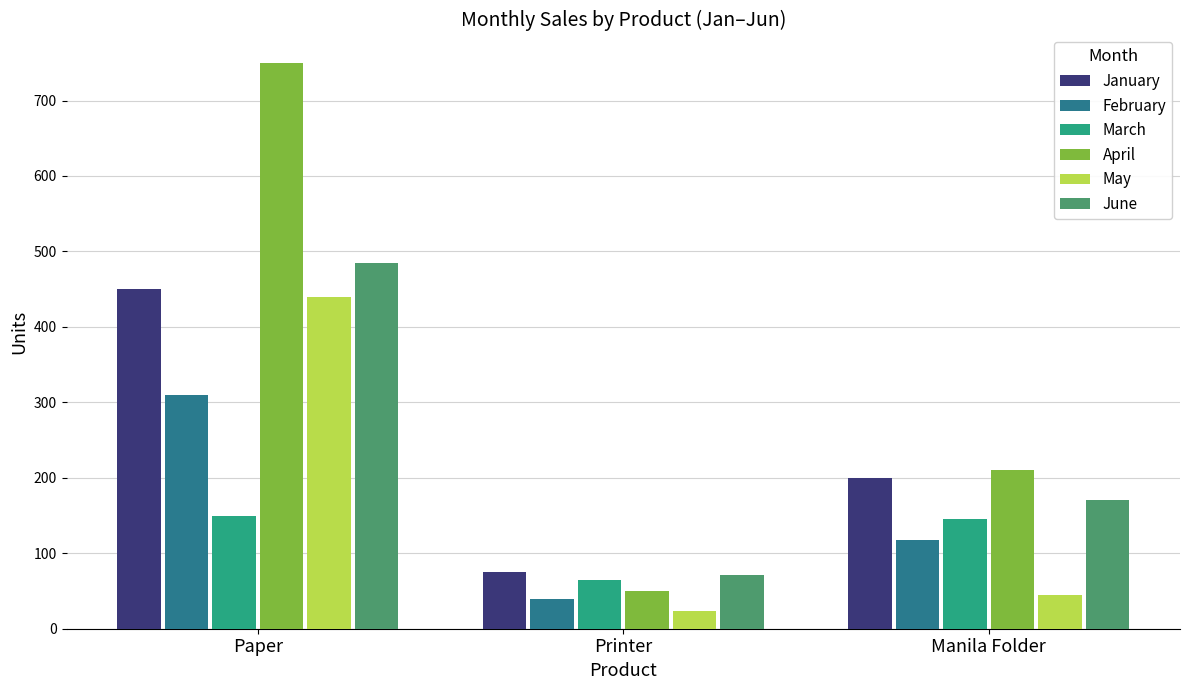

Reading left to right, transcribe all the data shown in this chart.

January: Paper=450	Printer=75	Manila Folder=200
February: Paper=310	Printer=40	Manila Folder=118
March: Paper=150	Printer=65	Manila Folder=145
April: Paper=750	Printer=50	Manila Folder=210
May: Paper=440	Printer=24	Manila Folder=45
June: Paper=485	Printer=71	Manila Folder=170